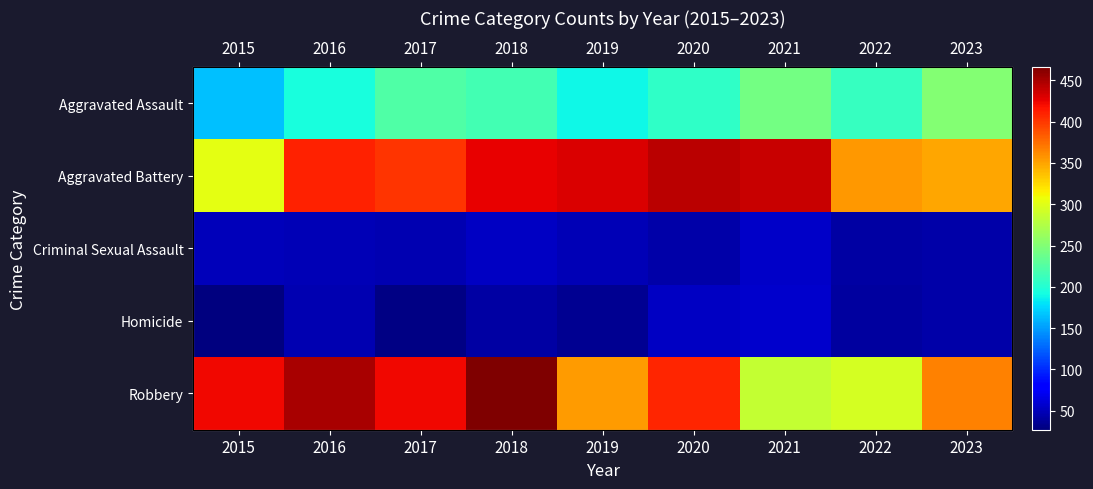

Is it true that Aggravated Battery equals 617 at 2017?

False